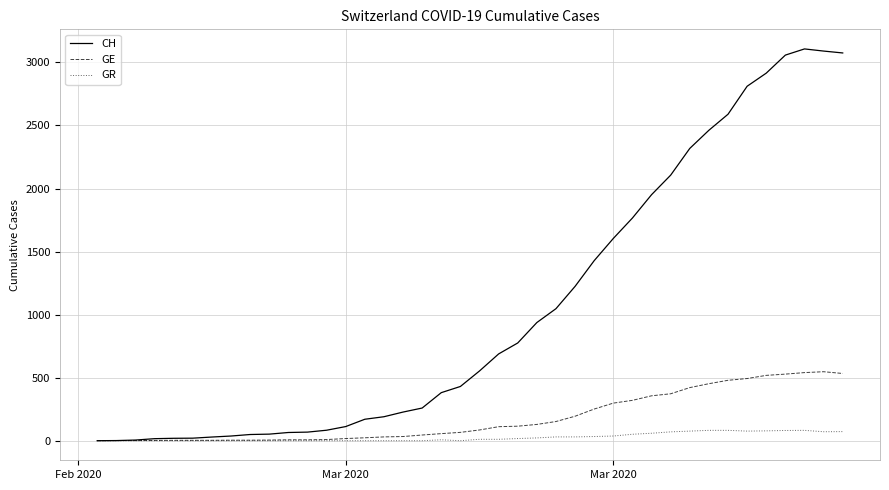

List the series in order of their overall mean, highest first.

CH, GE, GR